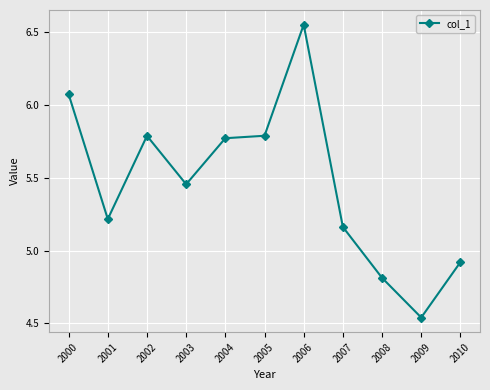

True or false: the data has more than 1 interior local peaks.

True